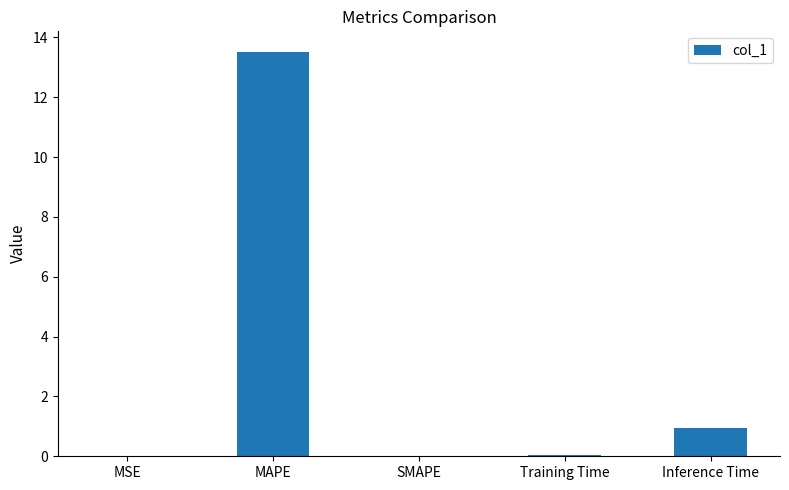

True or false: the data shows 5.0 at SMAPE.

False